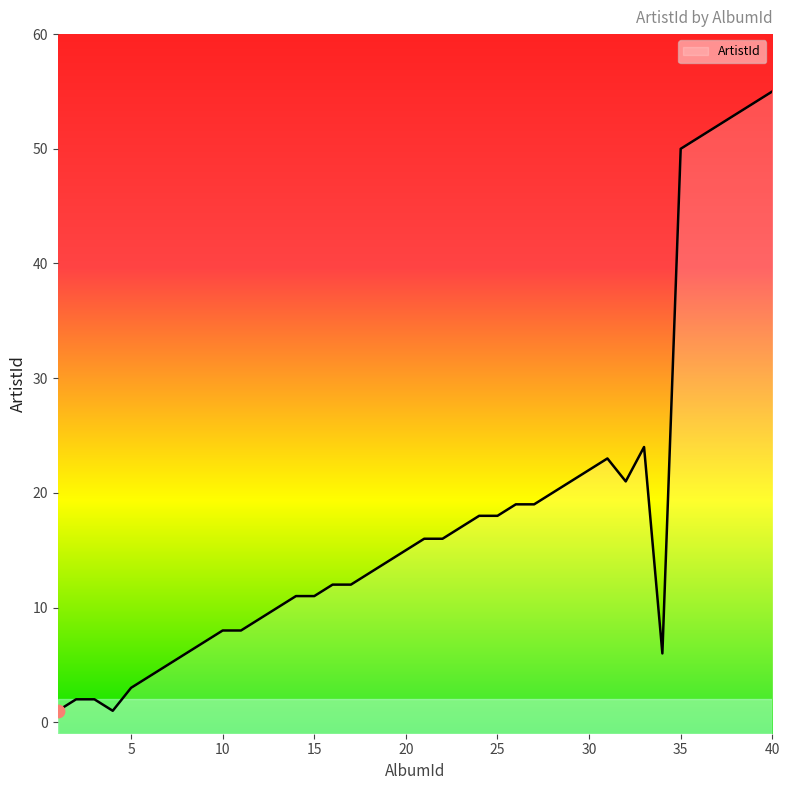

What is the ratio of the value at 21 to the value at 27?

0.8